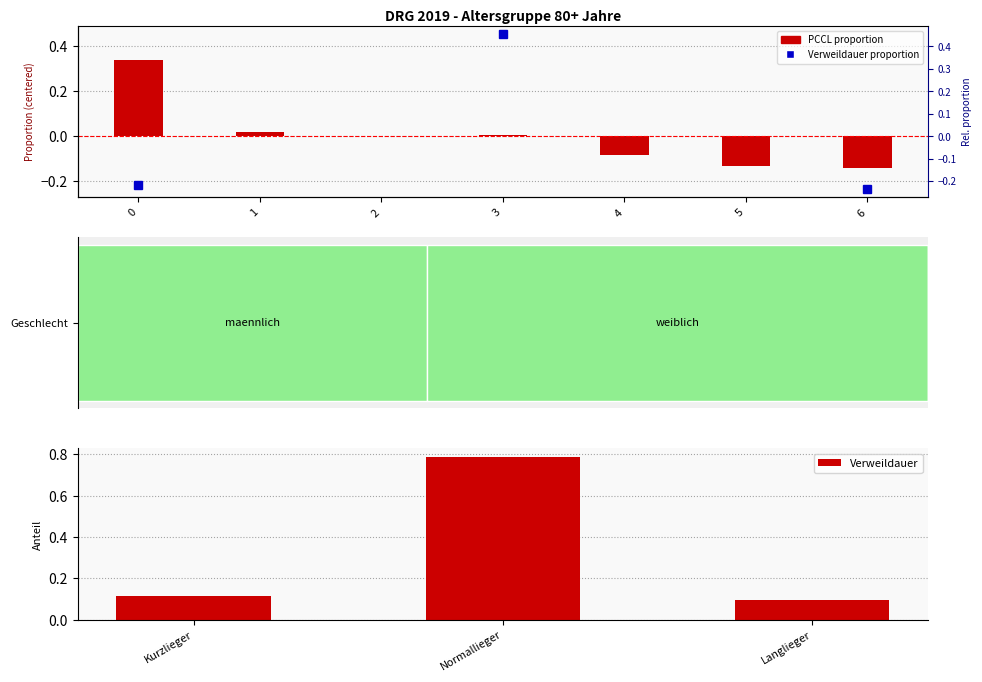

What is the change in value from 3 to 6?

-0.7